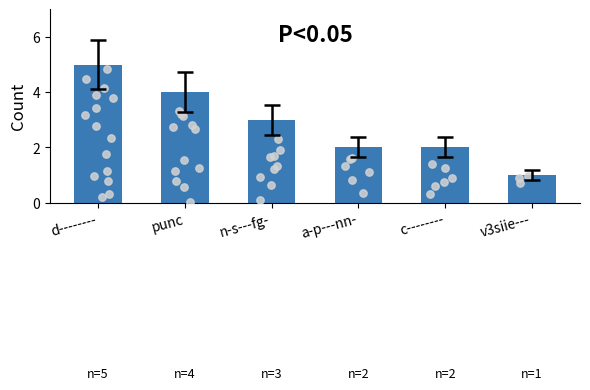

Between v3siie--- and c--------, which is larger?

c--------